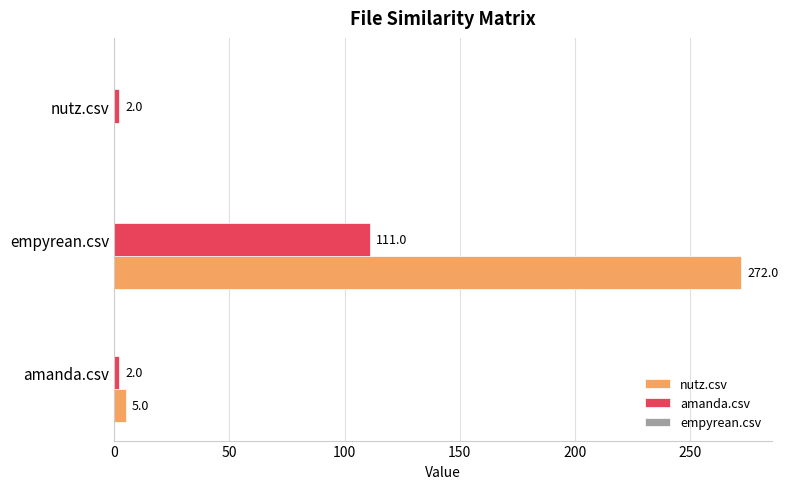

True or false: amanda.csv has a value of 41 at empyrean.csv.

False